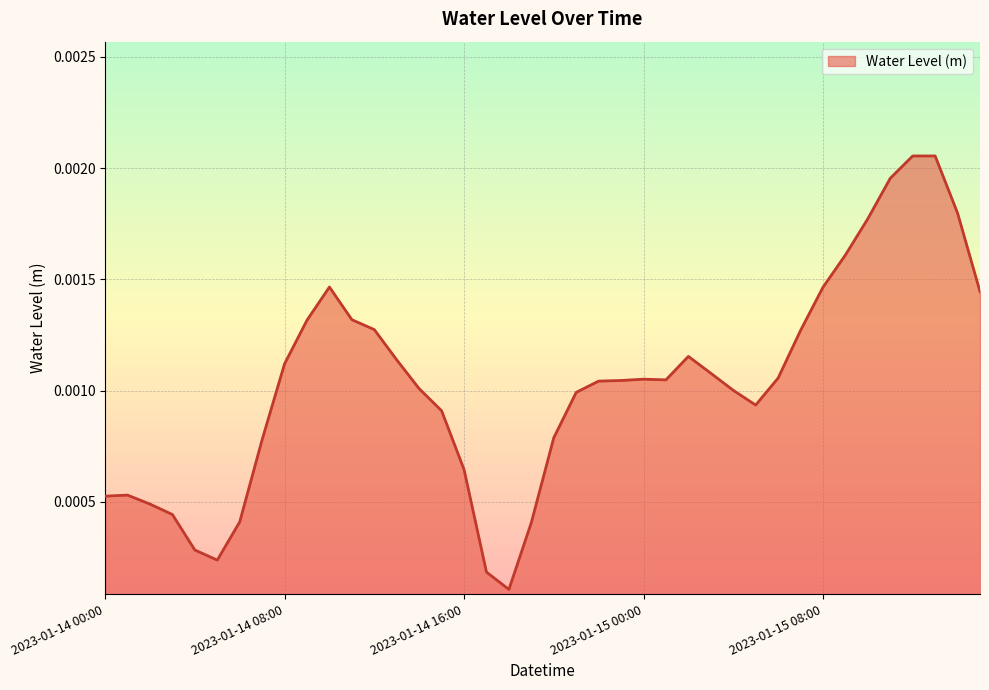

Where is the first local minimum?

2023-01-14 05:00